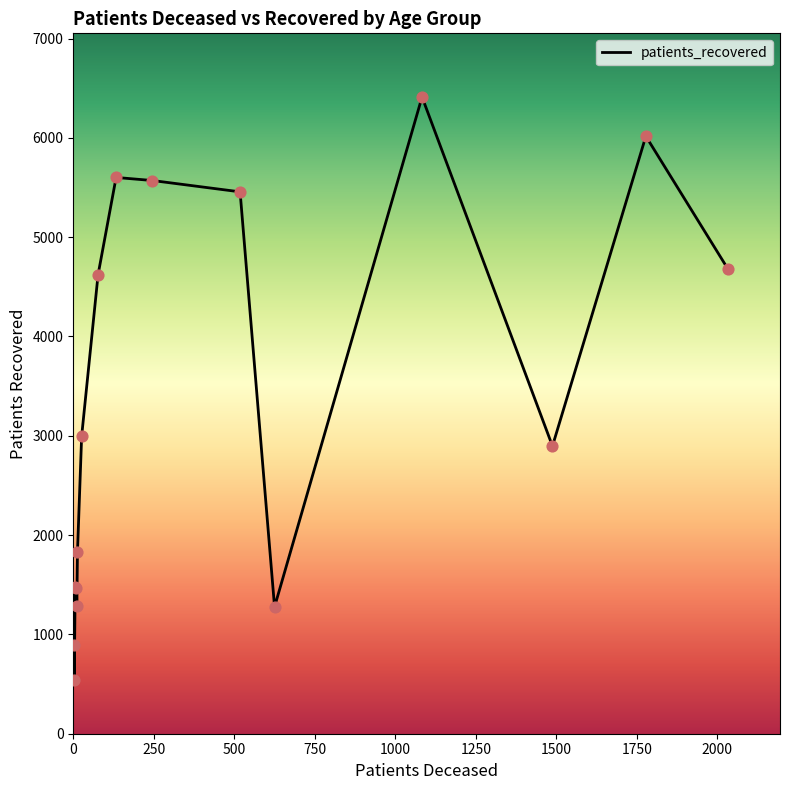

What is the difference between the maximum and minimum values?

5866